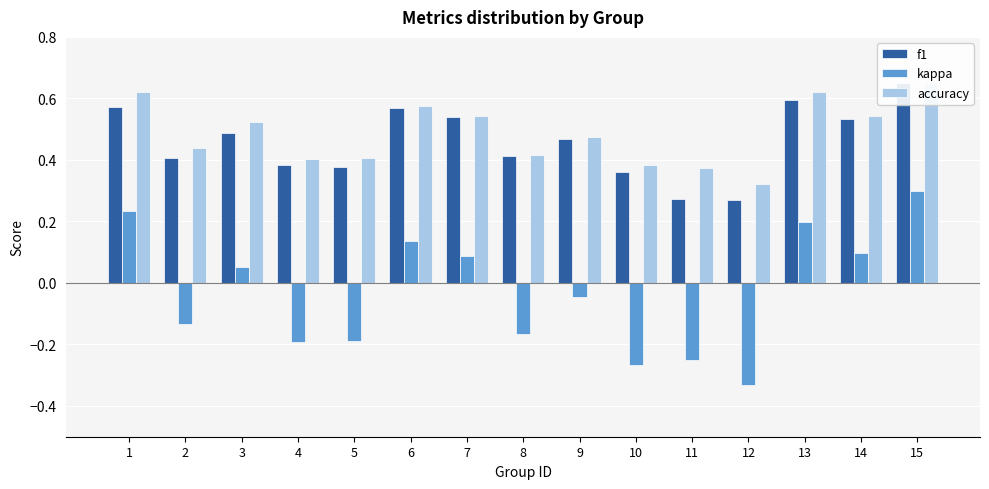

Where is accuracy nearest to the value 0?

12